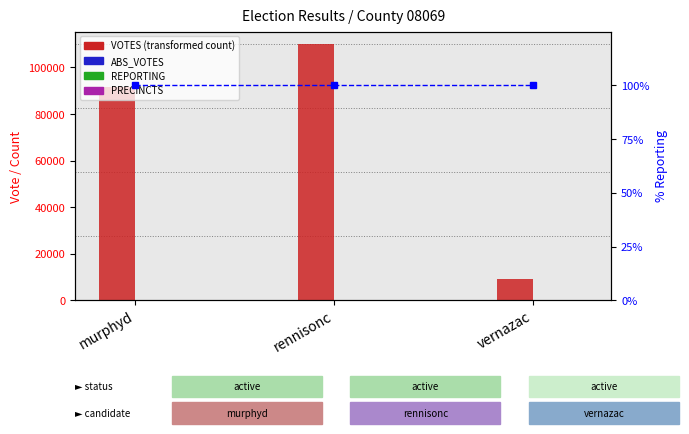

What is the label of the 3rd bar from the right?

murphyd